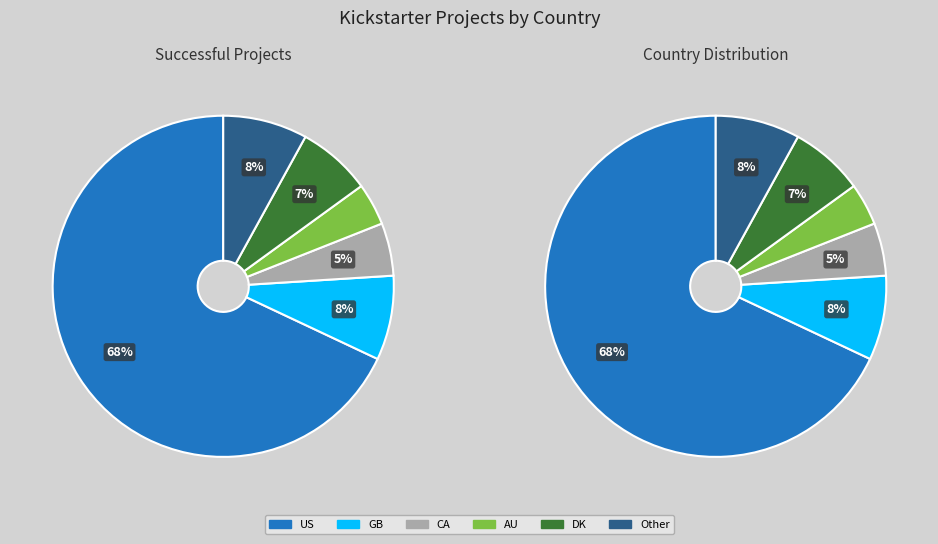

To the nearest percent, what is the difference between the largest and smallest slice percentages?

64%